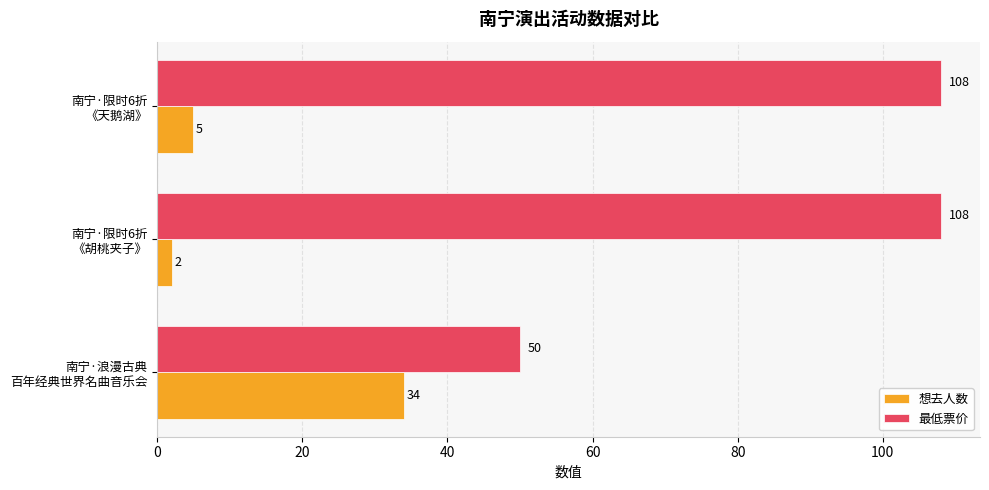

What is the difference between the maximum and minimum values in the 最低票价 series?

58